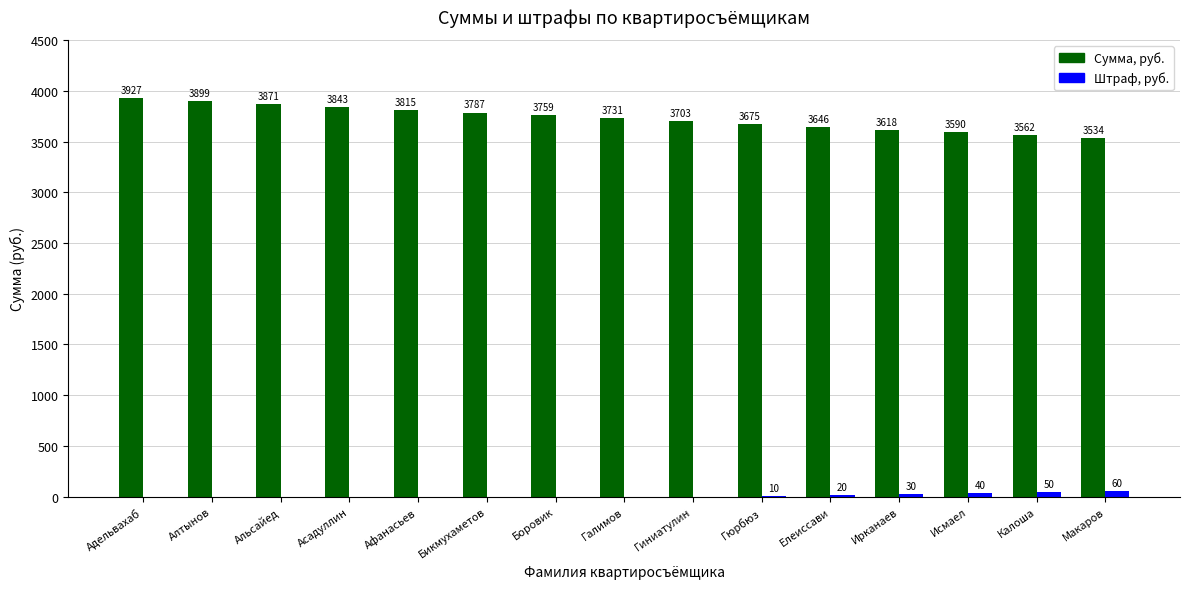

Which series changed the most between Алтынов and Ирканаев?

Сумма, руб.